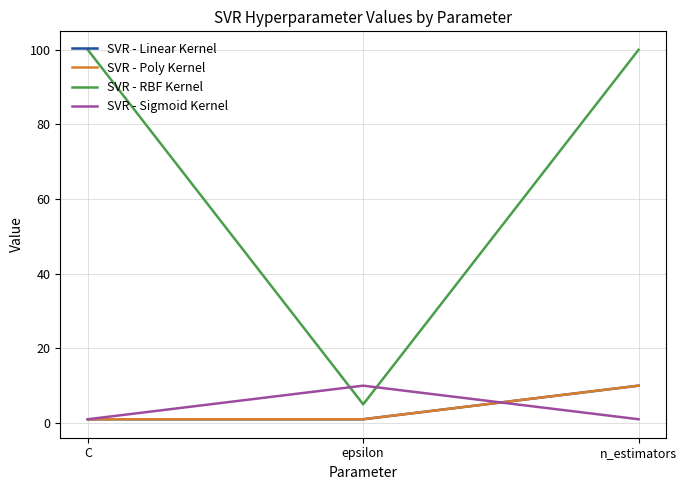

What position from the right is n_estimators?

1